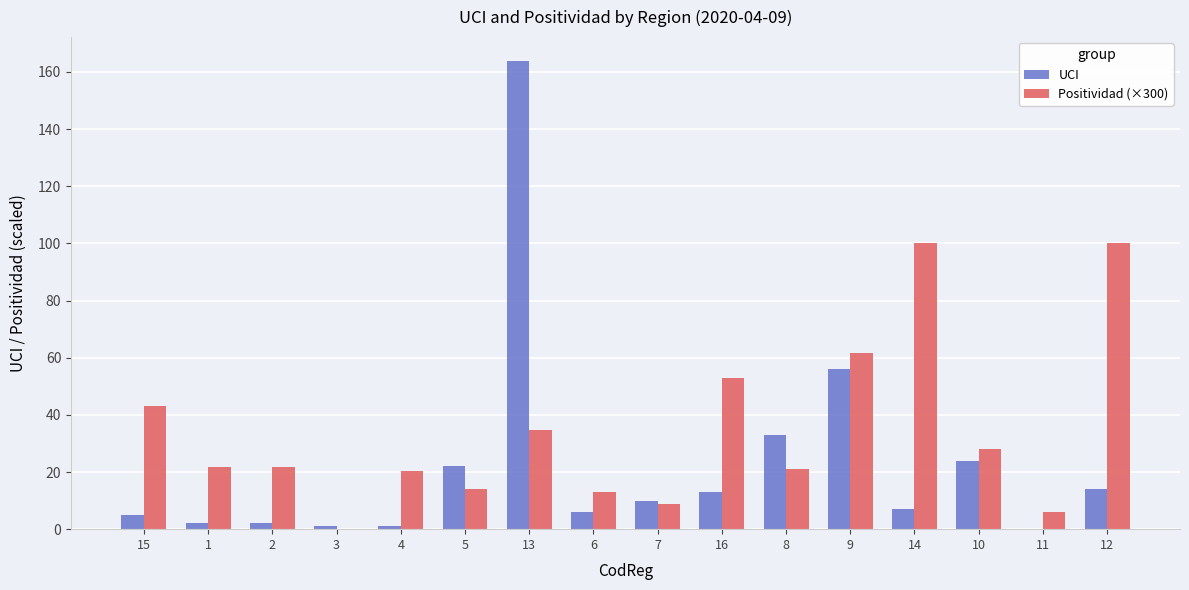

Count the number of data series in this chart.

2